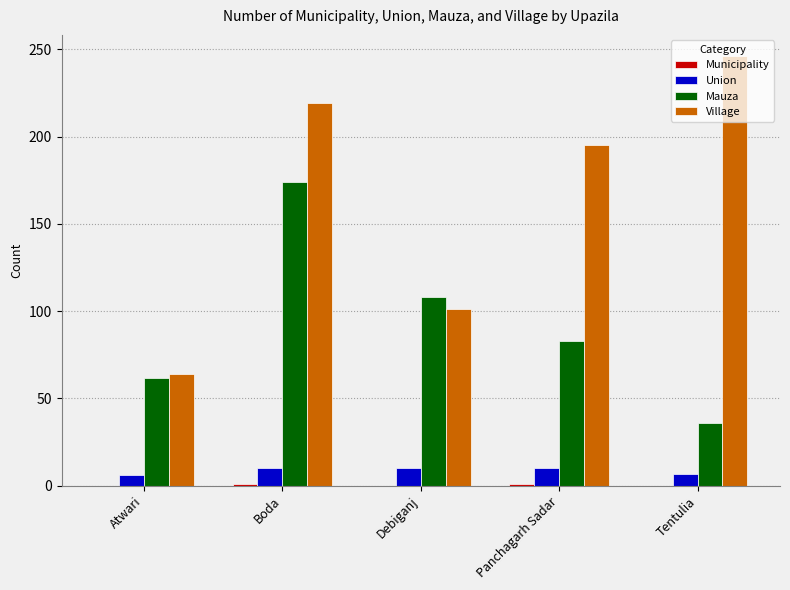

What is the sum of all Mauza values?

463